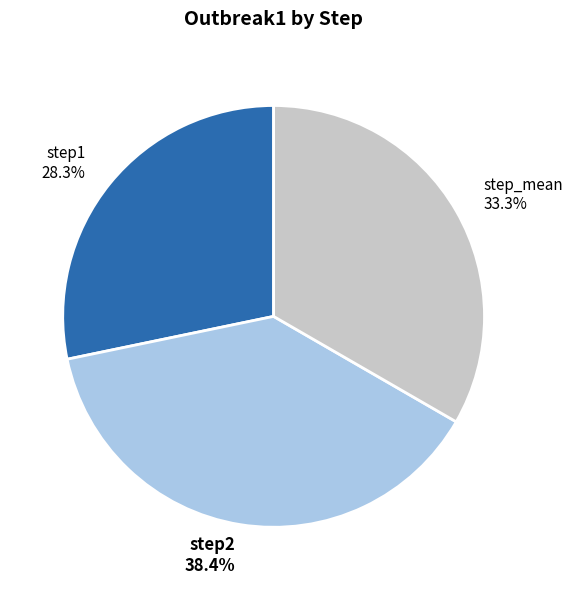

To the nearest percent, what is the difference between the step_mean and step2 slice percentages?

5%